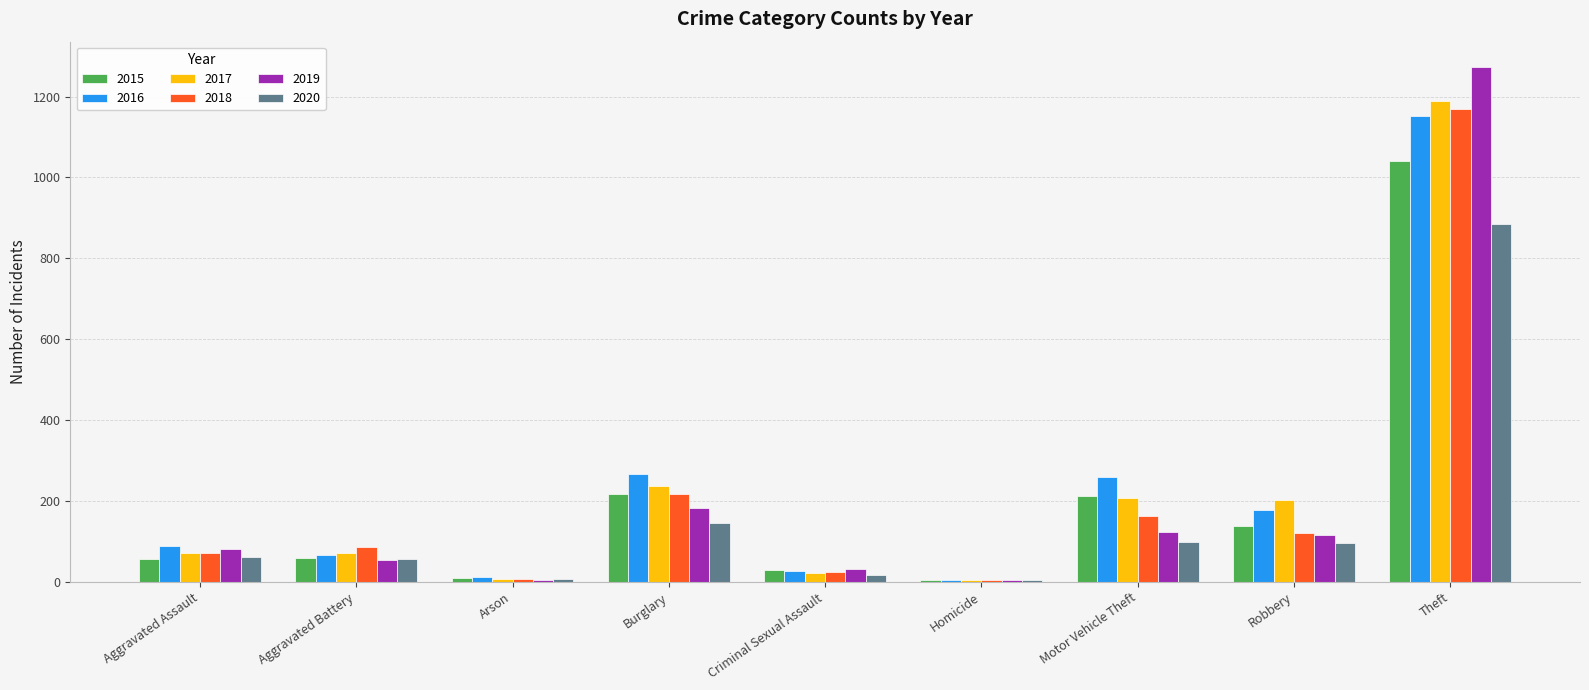

Is it true that 2017 equals 62 at Burglary?

False